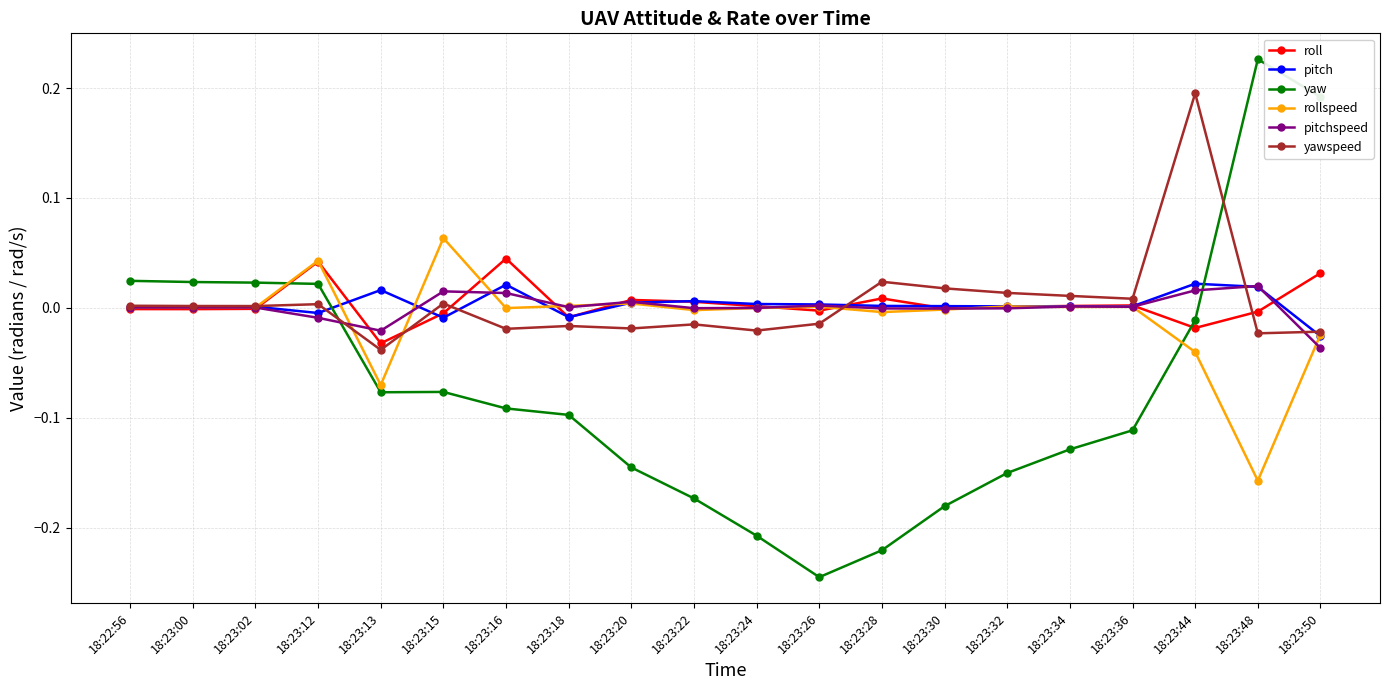

Which category has the lowest value in the rollspeed series?

18:23:48